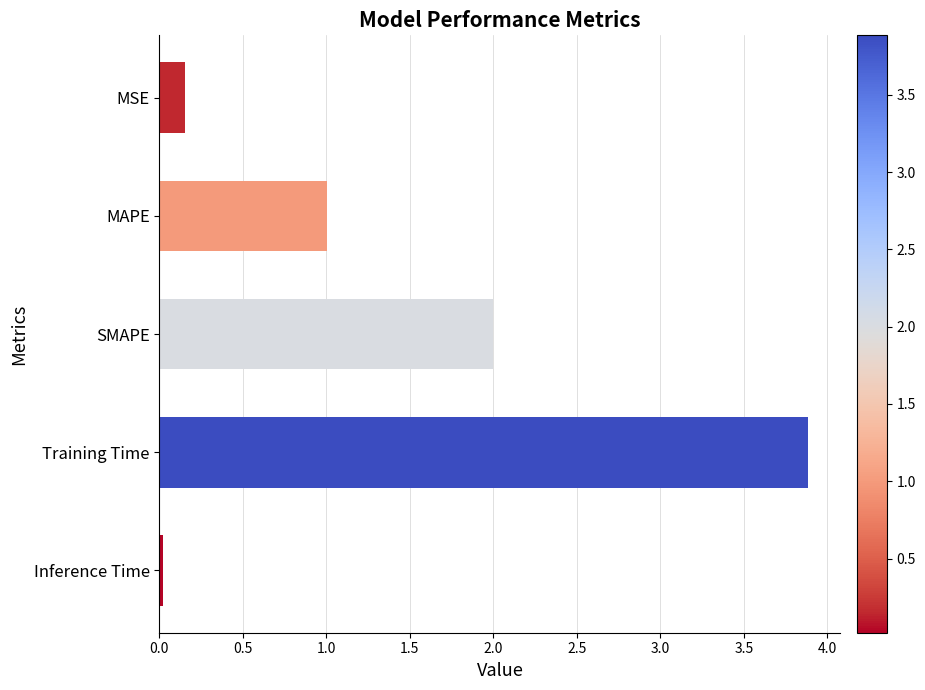

Between MSE and Inference Time, which is larger?

MSE